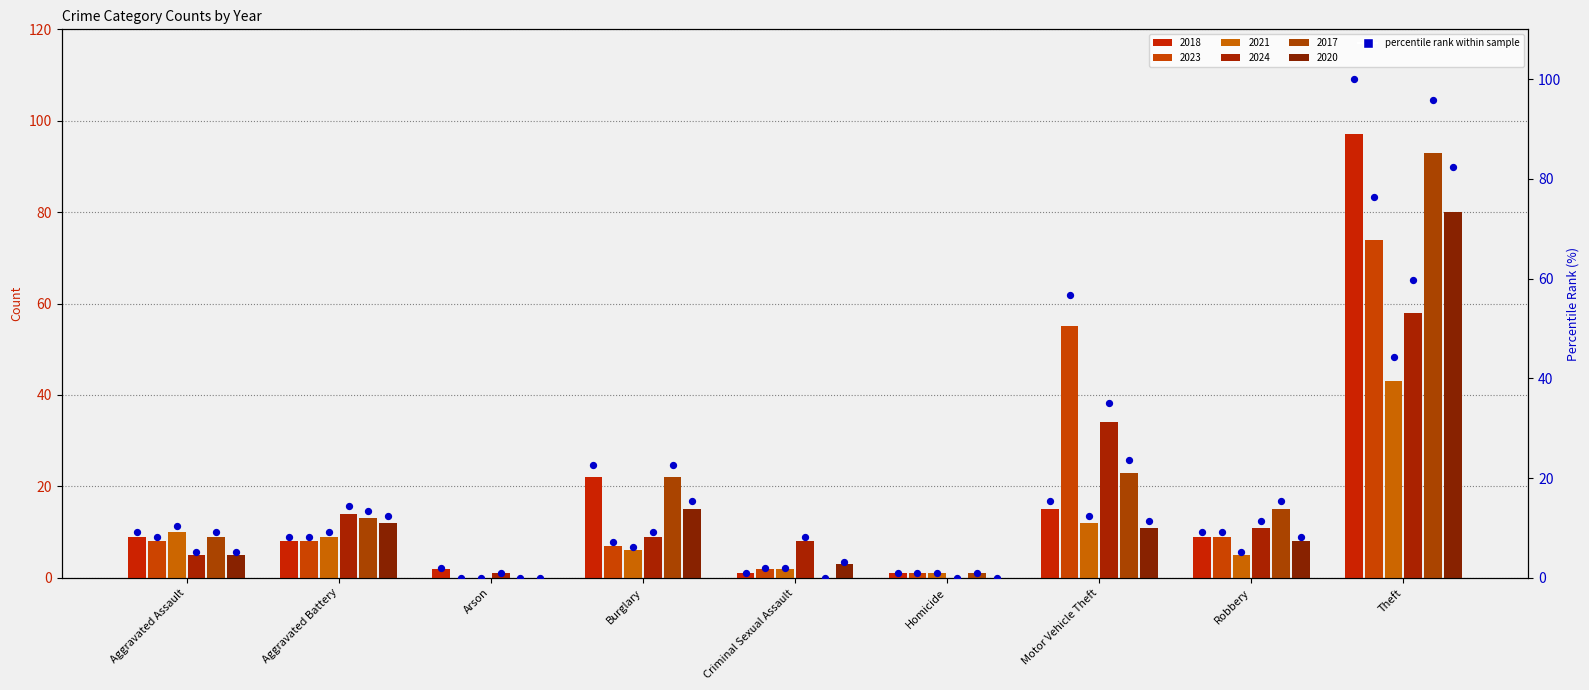

Between Burglary and Robbery, which is larger?

Burglary